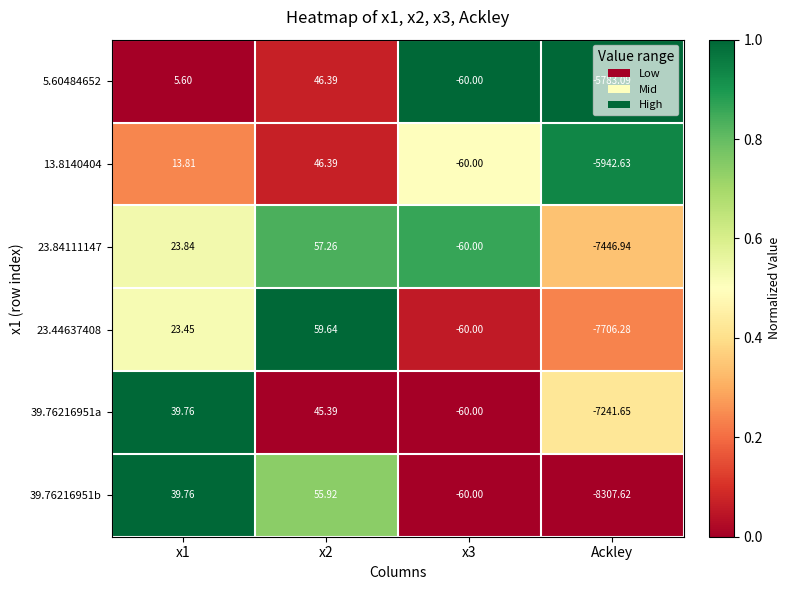

Which series has the largest total across all categories?

5.60484652